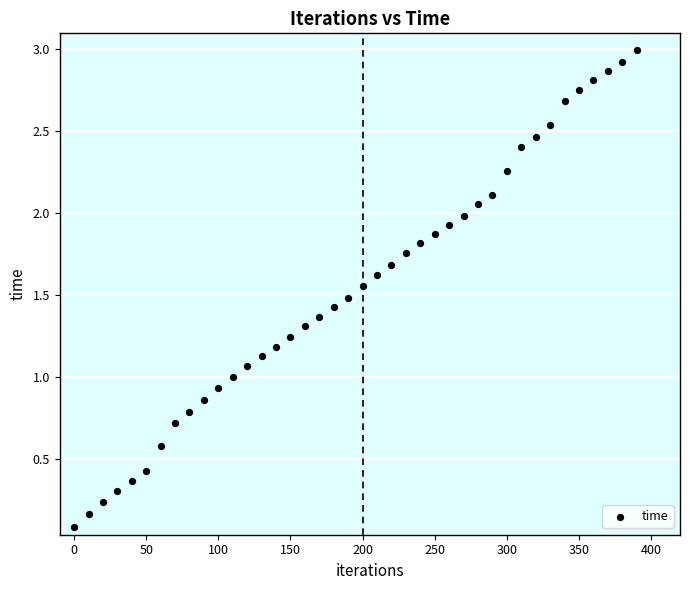

What is the range of X values (max minus min)?

390.0